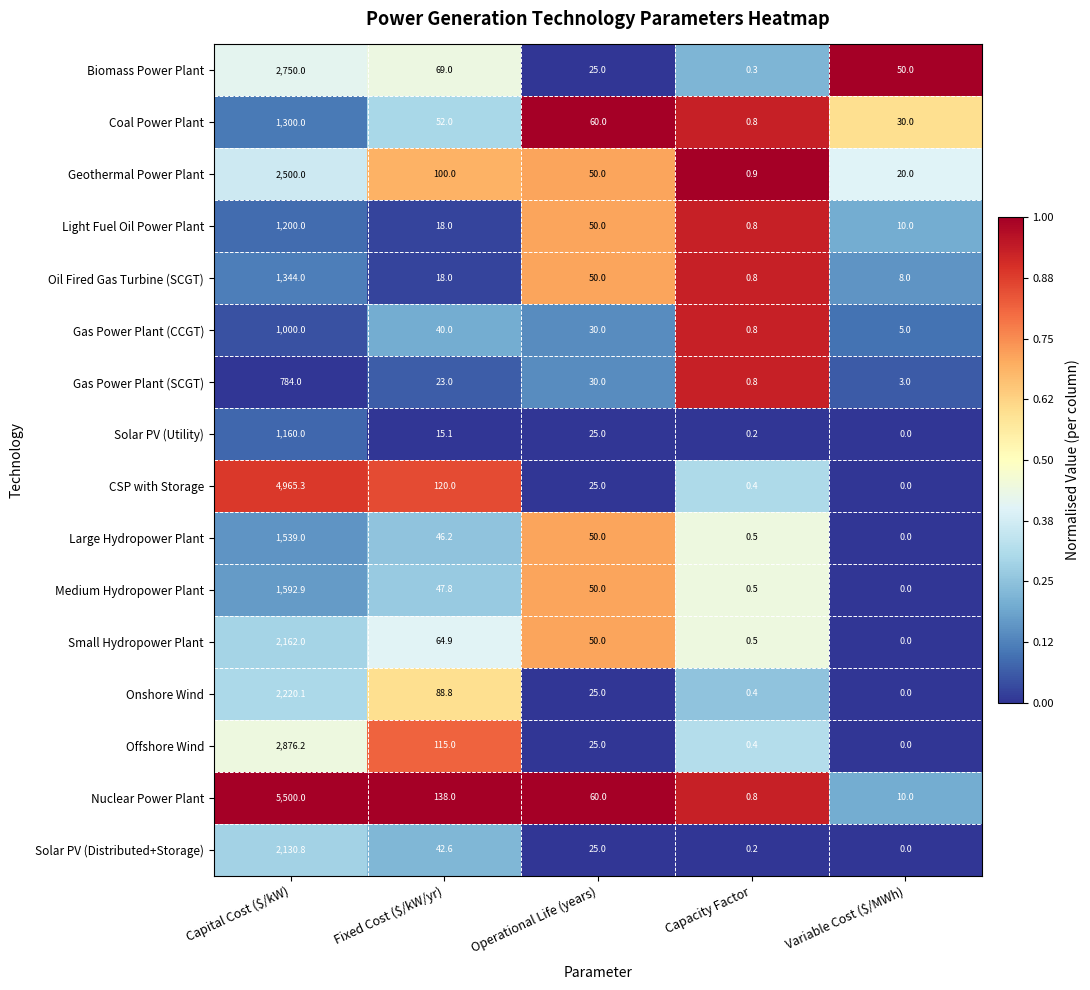

Count the number of categories in the chart.

5